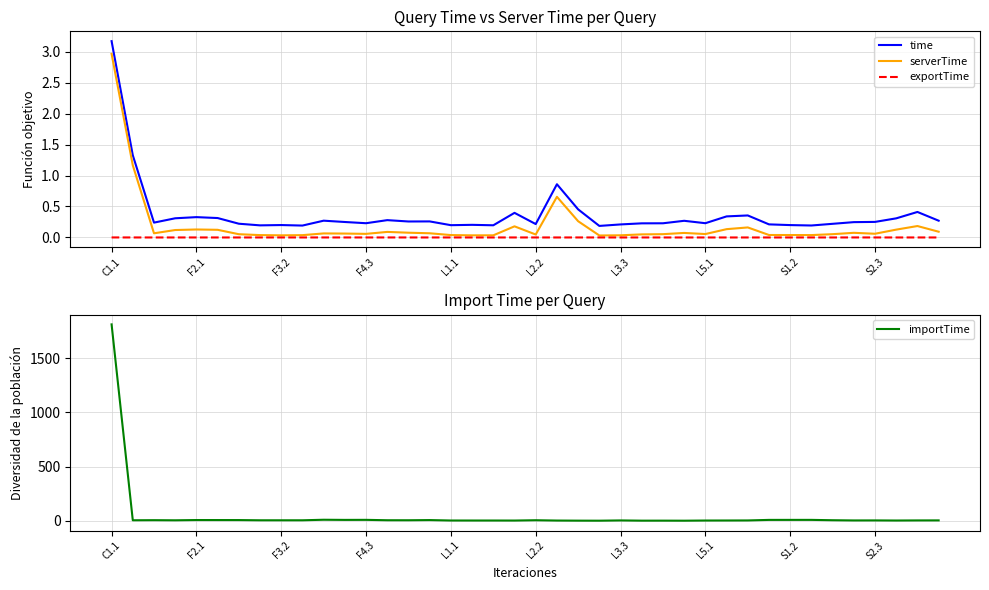

Reading right to left, transcribe all the data shown in this chart.

time: 0.3	0.4	0.3	0.3	0.2	0.2	0.2	0.2	0.2	0.4	0.3	0.2	0.3	0.2	0.2	0.2	0.2	0.5	0.9	0.2	0.4	0.2	0.2	0.2	0.3	0.3	0.3	0.2	0.2	0.3	0.2	0.2	0.2	0.2	0.3	0.3	0.3	0.2	1.3	3.2
serverTime: 0.1	0.2	0.1	0.1	0.1	0.1	0.0	0.0	0.0	0.2	0.1	0.1	0.1	0.1	0.1	0.0	0.0	0.3	0.7	0.0	0.2	0.0	0.0	0.0	0.1	0.1	0.1	0.1	0.1	0.1	0.0	0.0	0.0	0.1	0.1	0.1	0.1	0.1	1.2	3.0
exportTime: 0.0	0.0	0.0	0.0	0.0	0.0	0.0	0.0	0.0	0.0	0.0	0.0	0.0	0.0	0.0	0.0	0.0	0.0	0.0	0.0	0.0	0.0	0.0	0.0	0.0	0.0	0.0	0.0	0.0	0.0	0.0	0.0	0.0	0.0	0.0	0.0	0.0	0.0	0.0	0.0
importTime: 5.6	5.3	4.4	5.4	5.1	7.1	10.3	10.2	10.1	5.1	4.6	4.3	2.8	3.2	3.1	5.3	2.8	3.2	4.1	7.0	4.1	4.4	4.4	4.5	8.4	6.8	6.9	10.5	10.1	11.5	6.5	6.5	6.5	8.4	8.6	8.8	6.4	7.5	6.6	1810.8